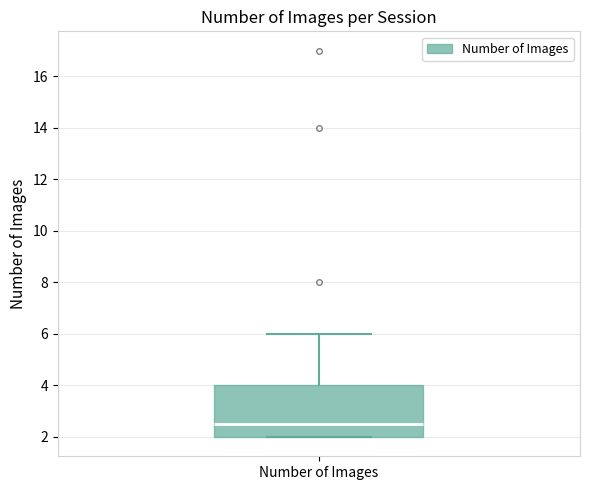

Read this box plot against the y-axis: the position of the median line, the range covered by the box, and the ends of both whiskers. The values are not printed on the chart, so give them approximately, as read against the axis.

median 2.6, box 2.0 to 4.0, whiskers 2.0 to 6.0